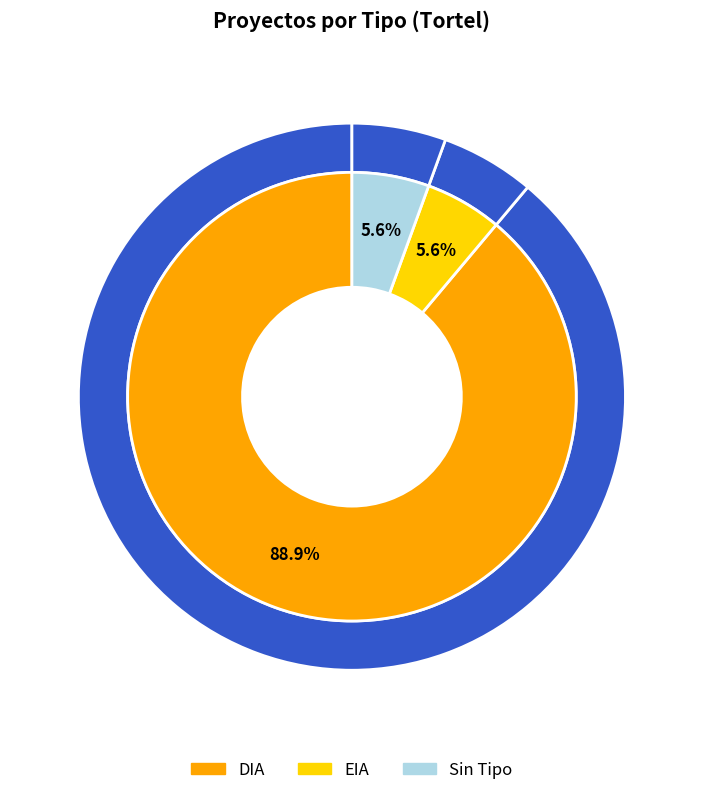

Which slice is the largest?

DIA